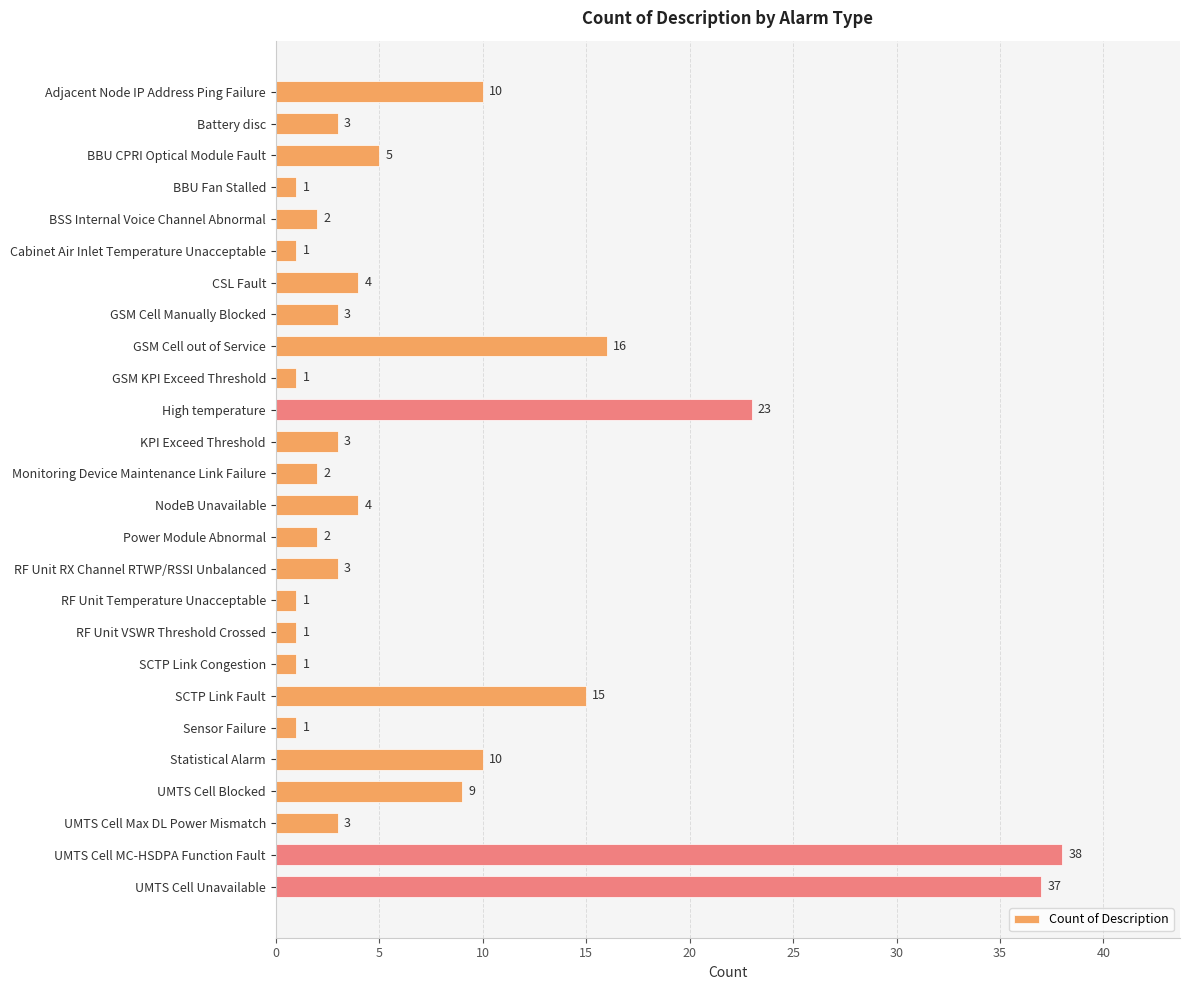

What is the maximum value shown in the chart?

38